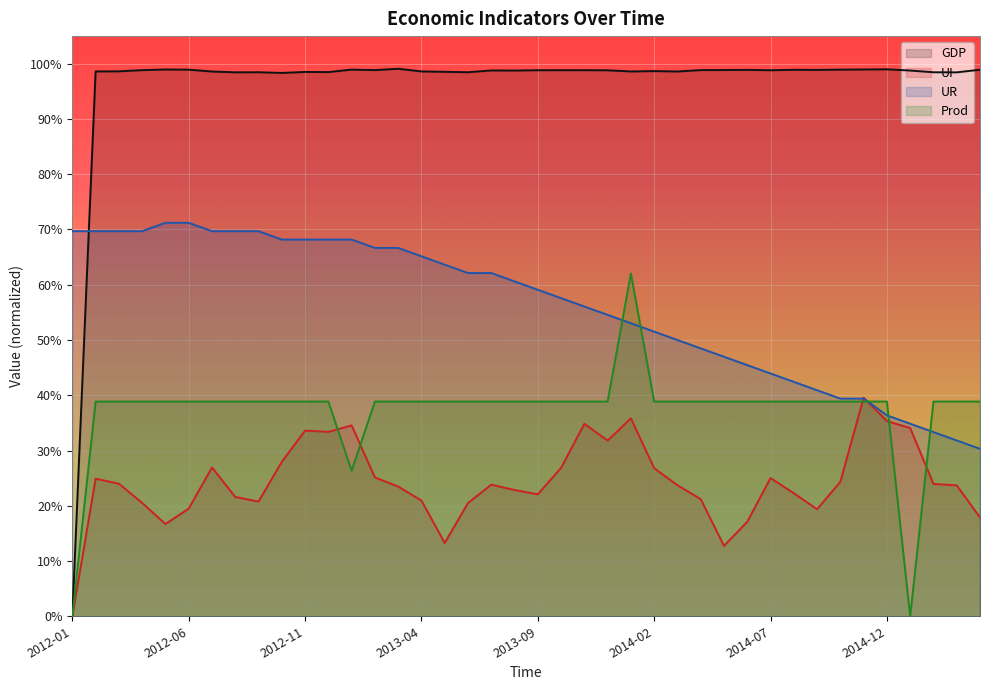

At which label is Prod closest to 0?

2012-01